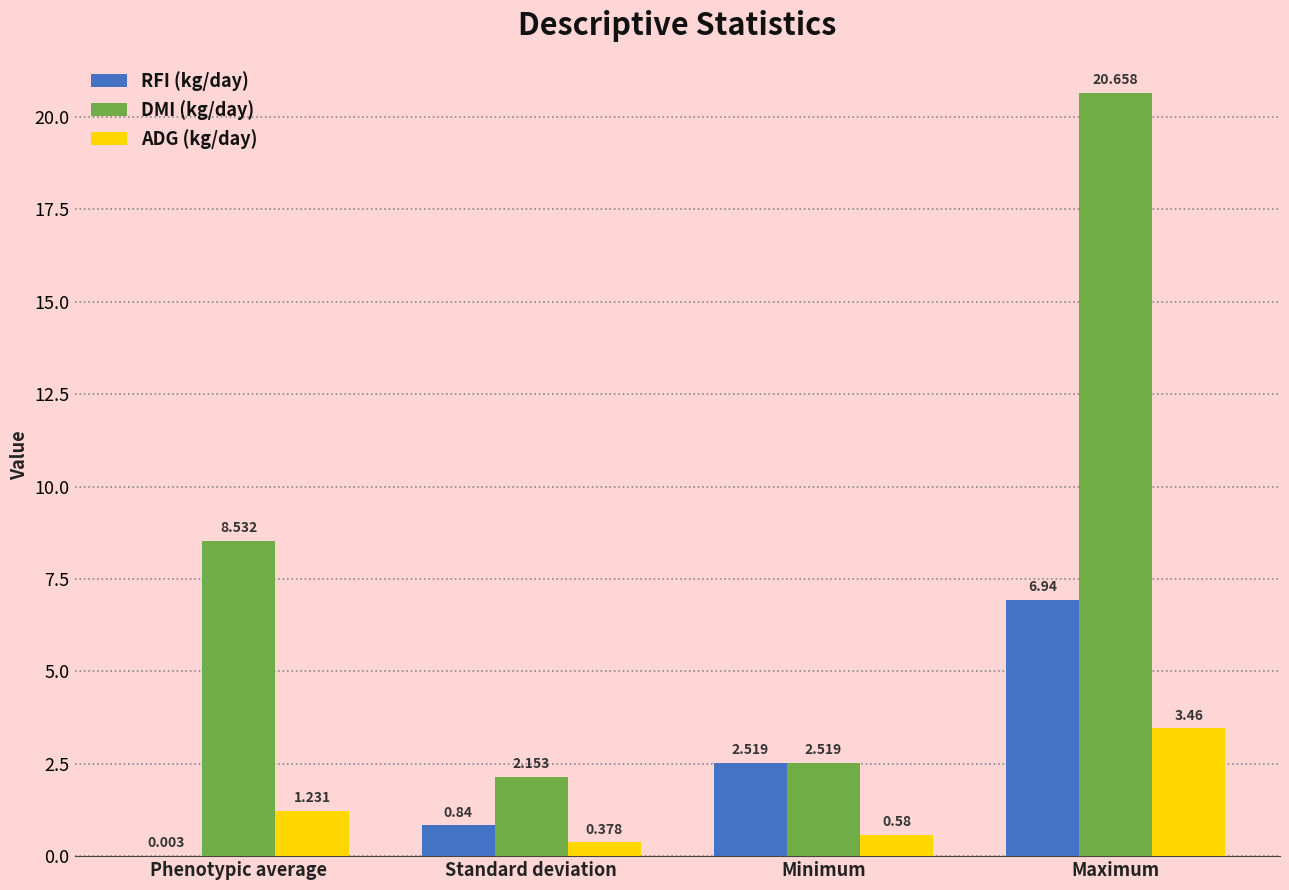

What are all the series names shown in the legend?

RFI (kg/day), DMI (kg/day), ADG (kg/day)